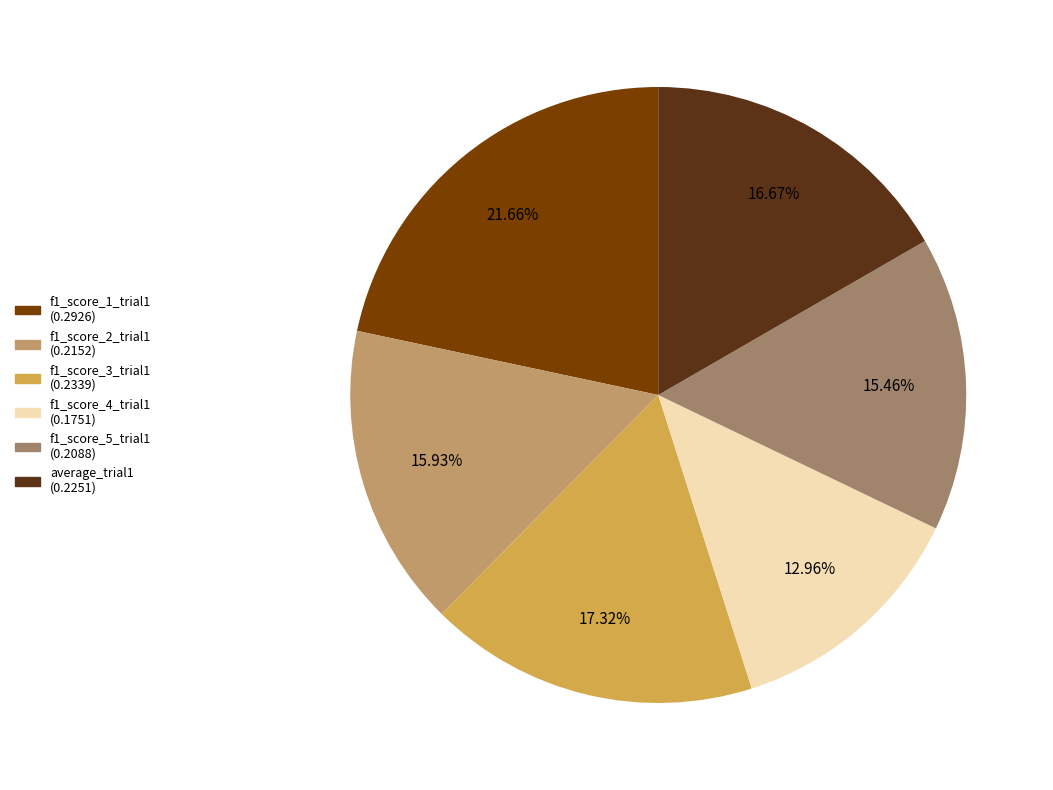

To the nearest percent, what is the average slice percentage?

17%